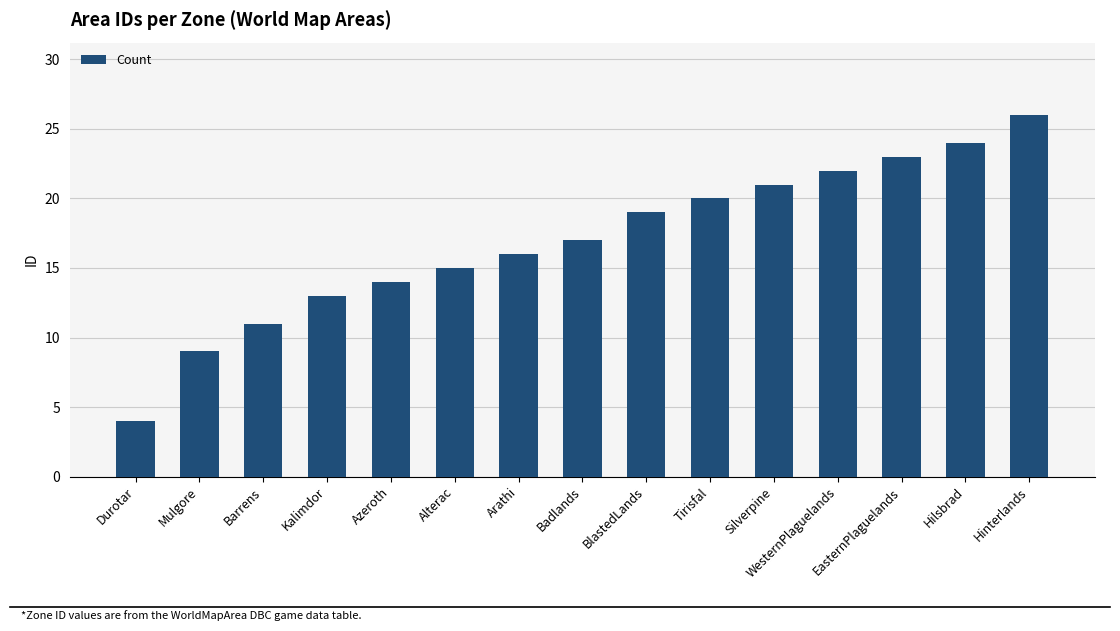

What is the label of the 6th bar from the right?

Tirisfal